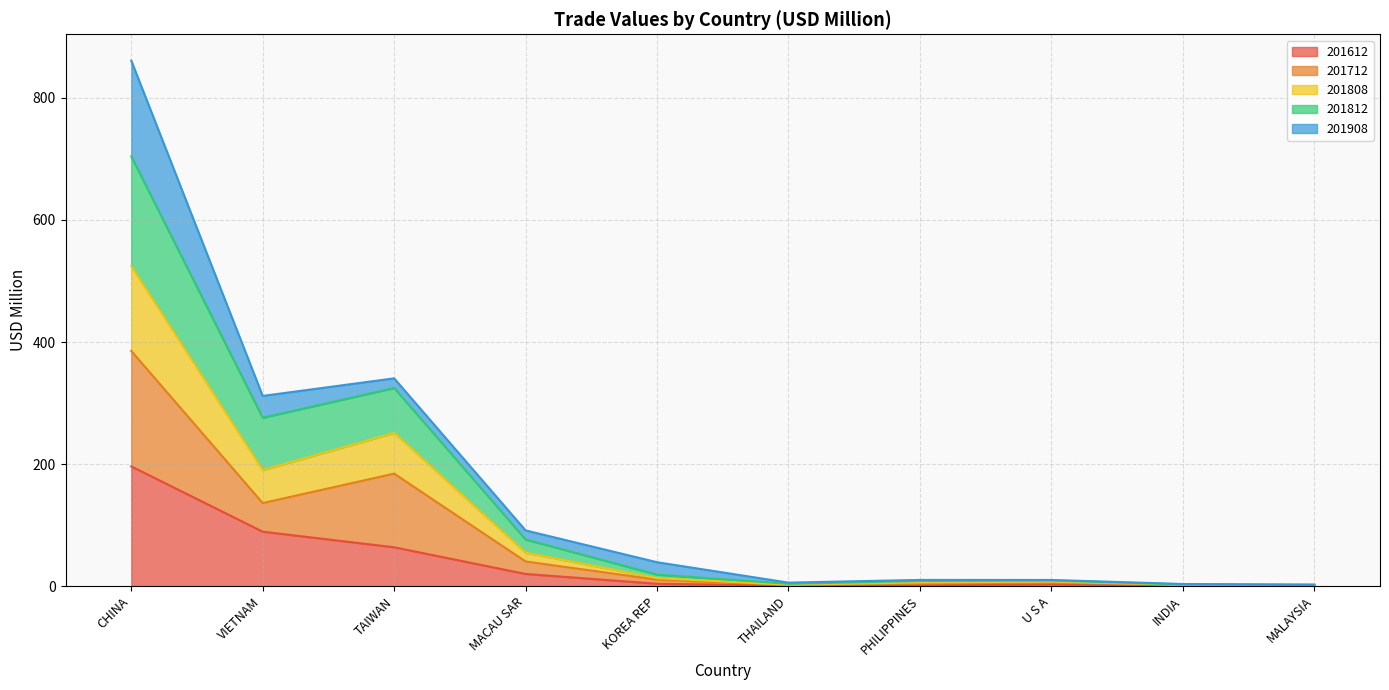

Which category has the highest value in the 201612 series?

CHINA